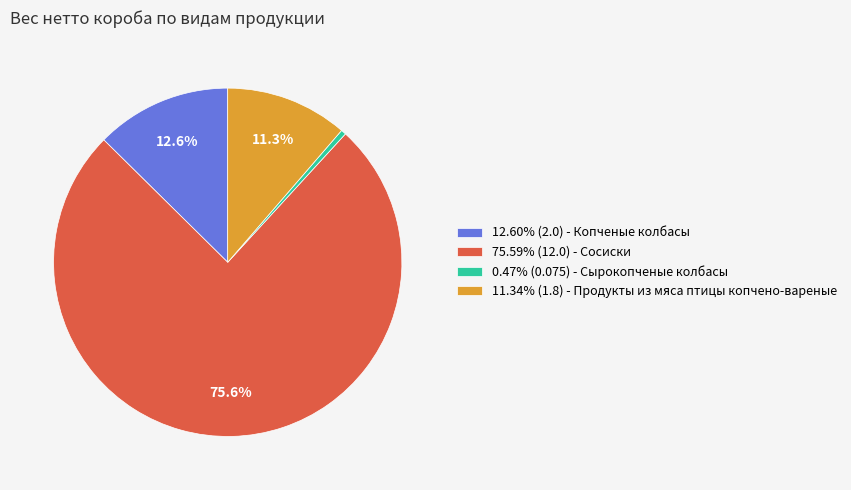

Is there any slice that represents more than half of the pie?

Yes